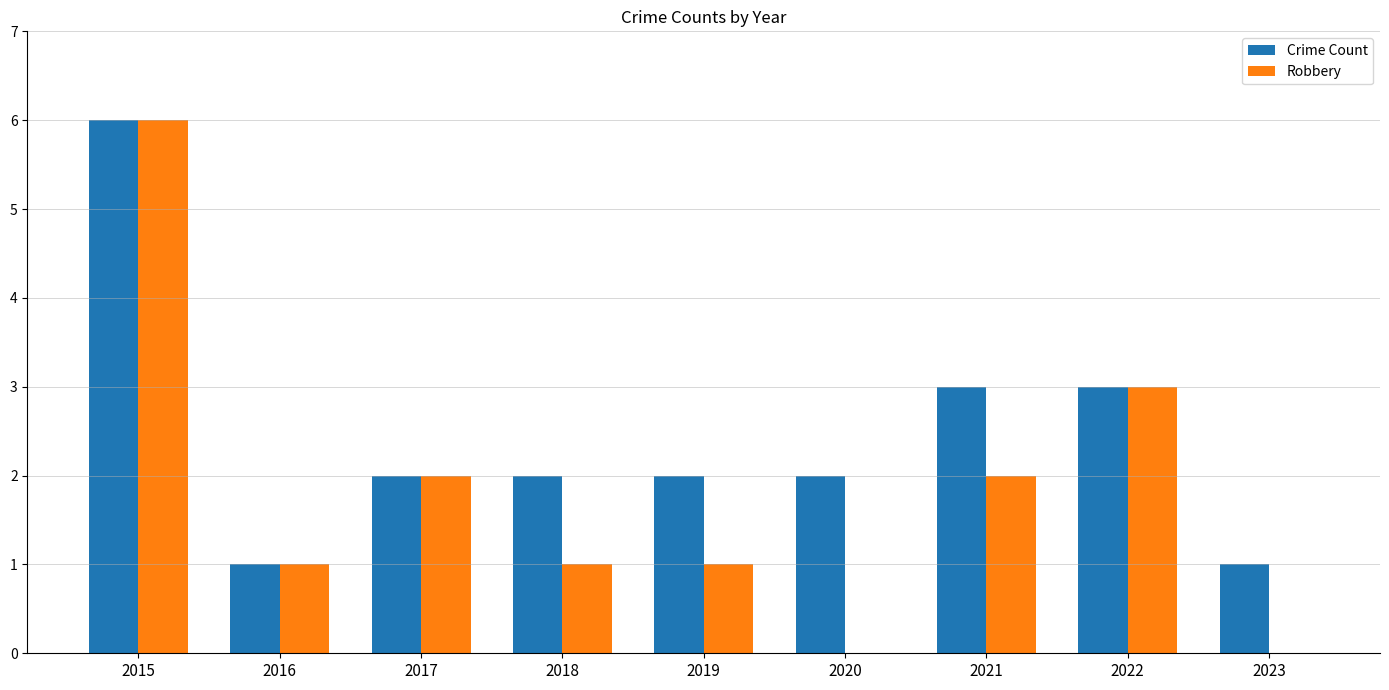

Reading left to right, what are all the values shown in this chart?

Crime Count: 2015=6	2016=1	2017=2	2018=2	2019=2	2020=2	2021=3	2022=3	2023=1
Robbery: 2015=6	2016=1	2017=2	2018=1	2019=1	2020=0	2021=2	2022=3	2023=0